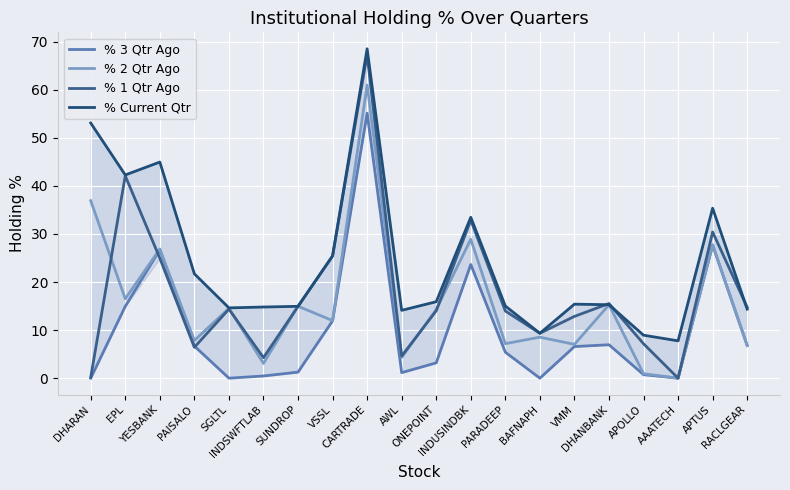

Does the chart have visible grid lines?

Yes